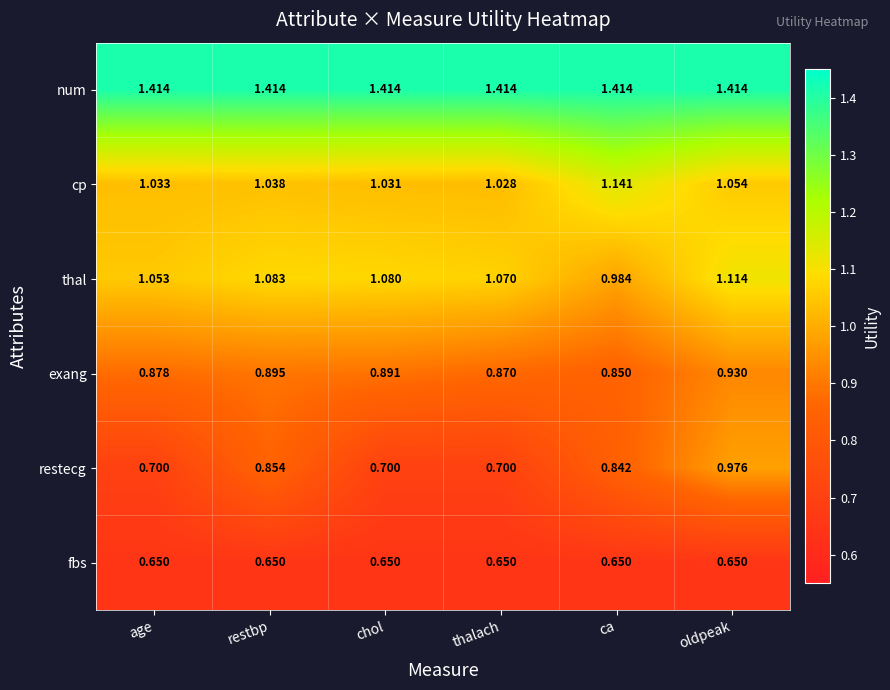

At which label does thal reach its peak?

oldpeak